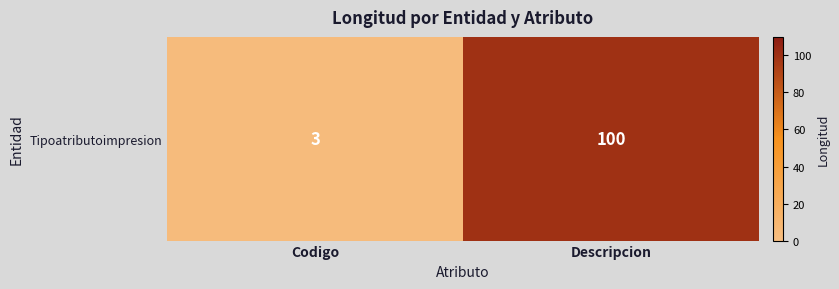

Rank the categories by value from highest to lowest.

Descripcion, Codigo